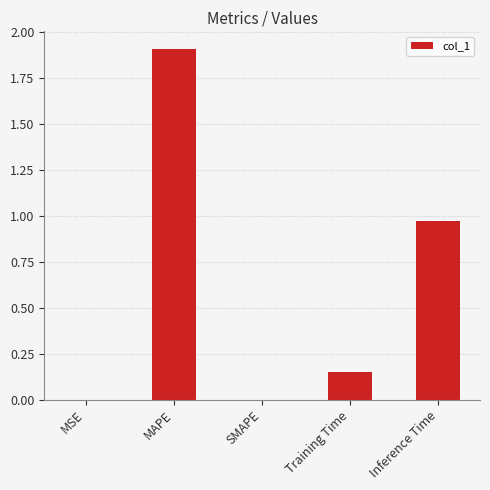

What is the maximum value shown in the chart?

1.9